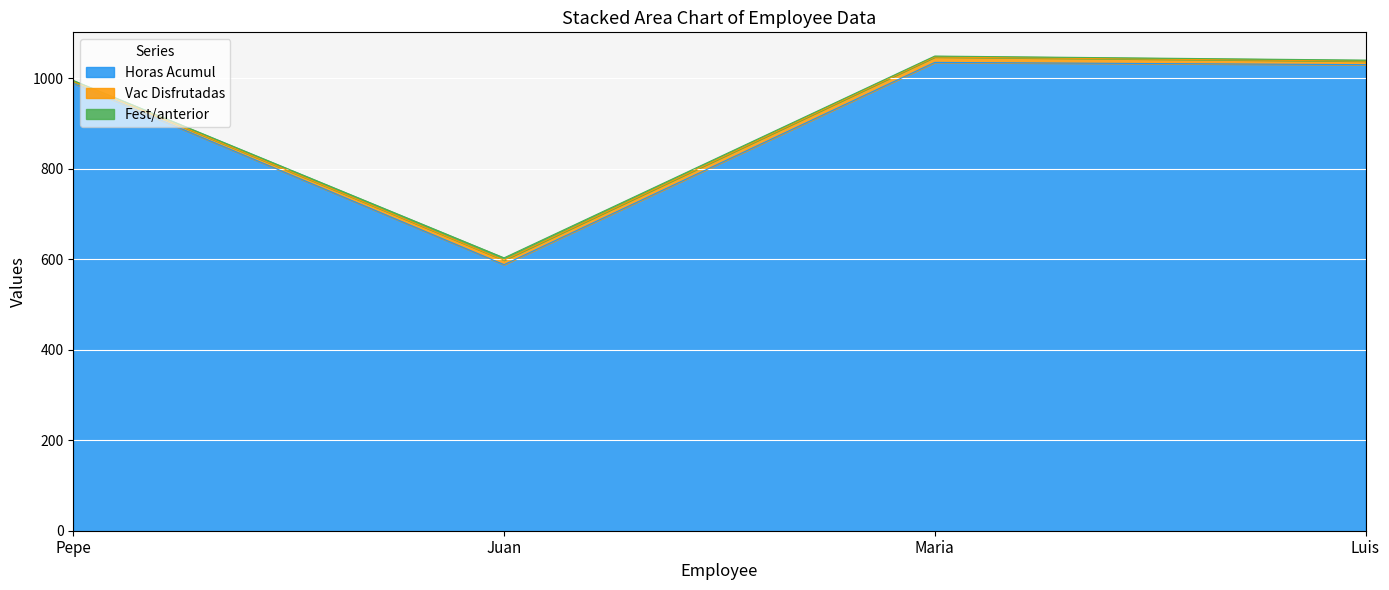

At which category is the sum across all series the highest?

Maria